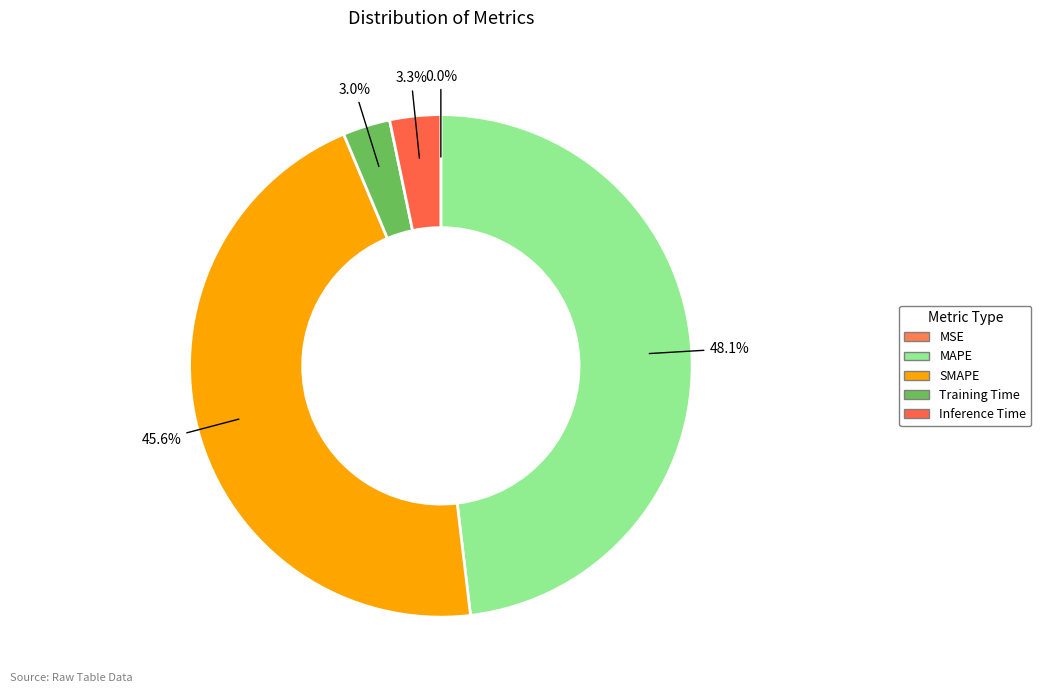

Is Training Time the majority of the pie?

No